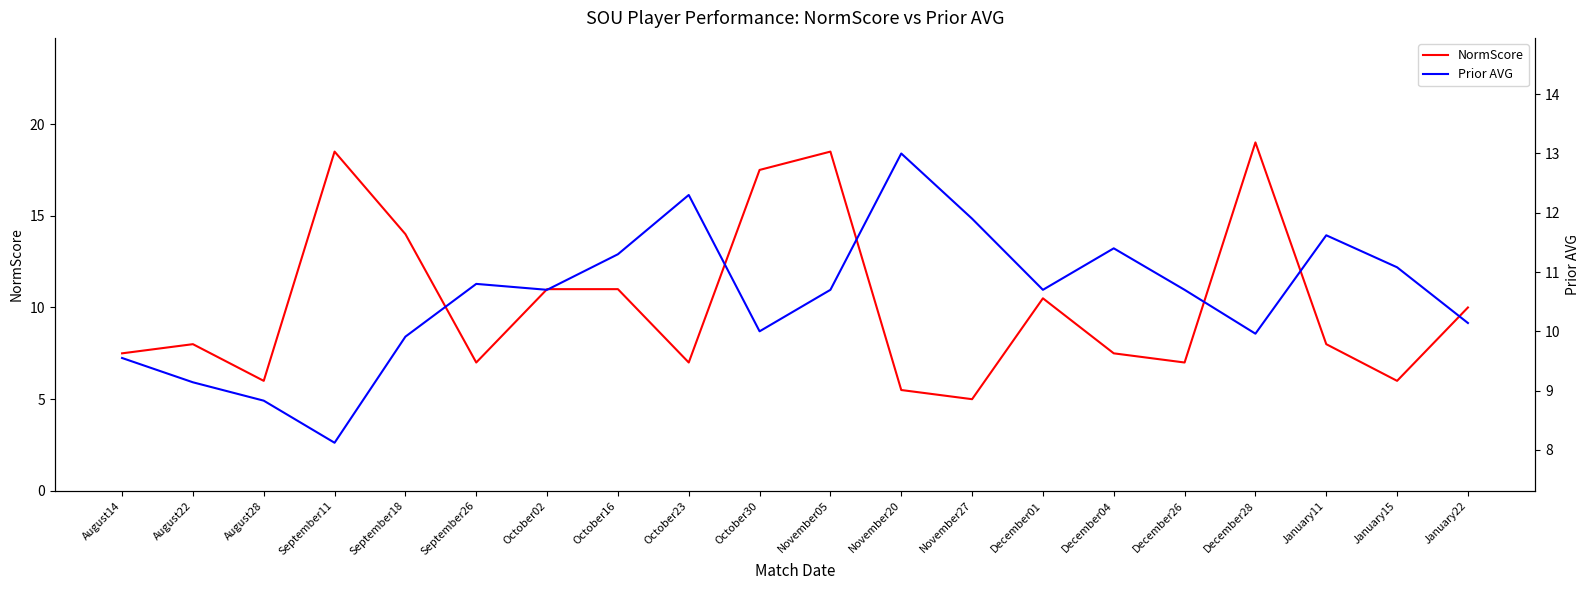

What is the label of the 19th point from the right?

August22